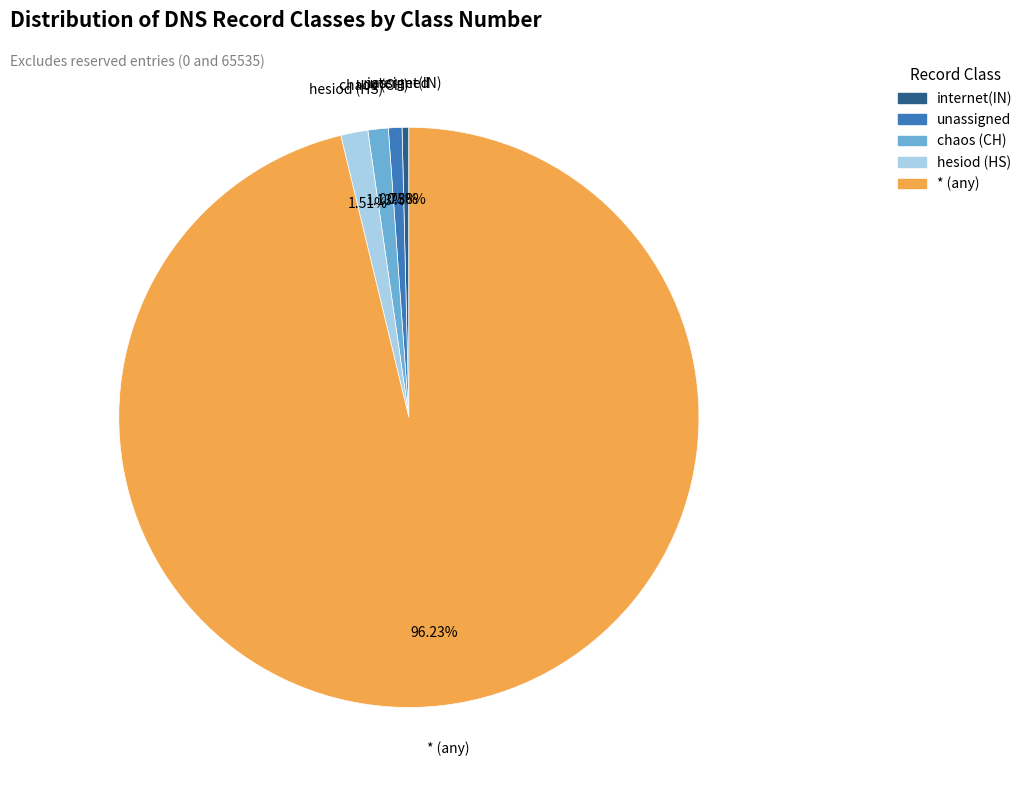

What is the ratio of the value at internet(IN) to the value at chaos (CH)?

0.3